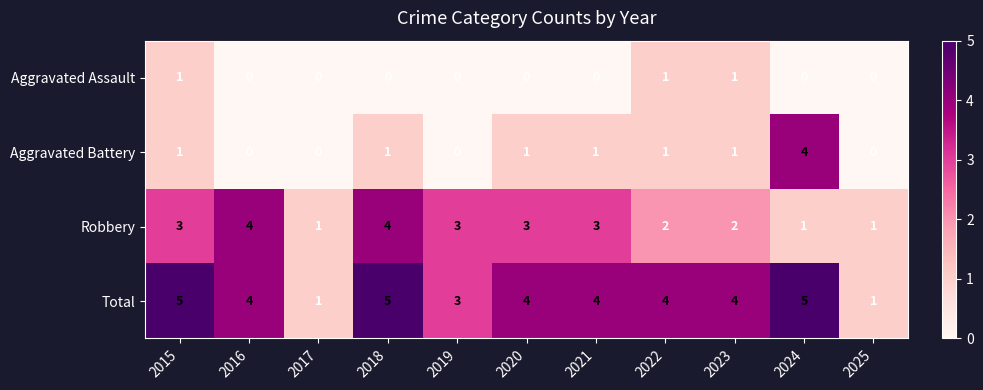

What is the sum of all Robbery values?

27